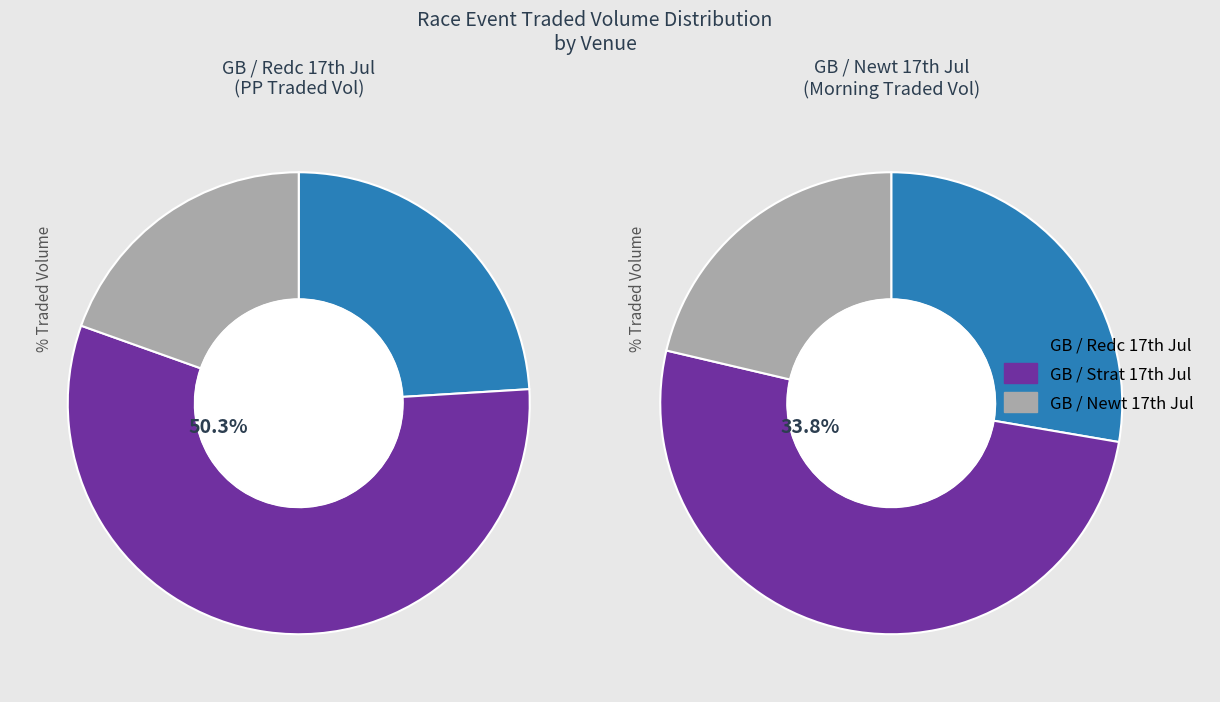

Count the number of slices in the pie.

3